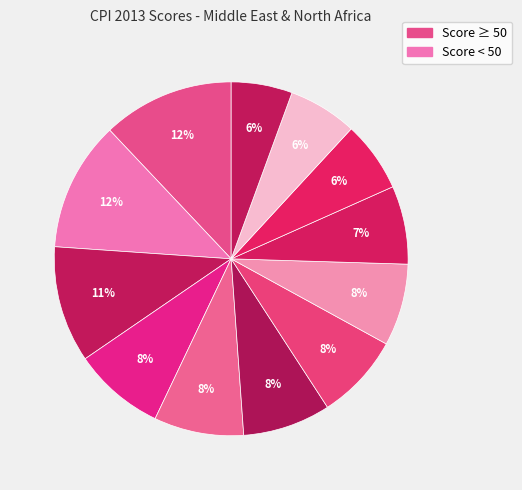

How many segments does this pie chart have?

12